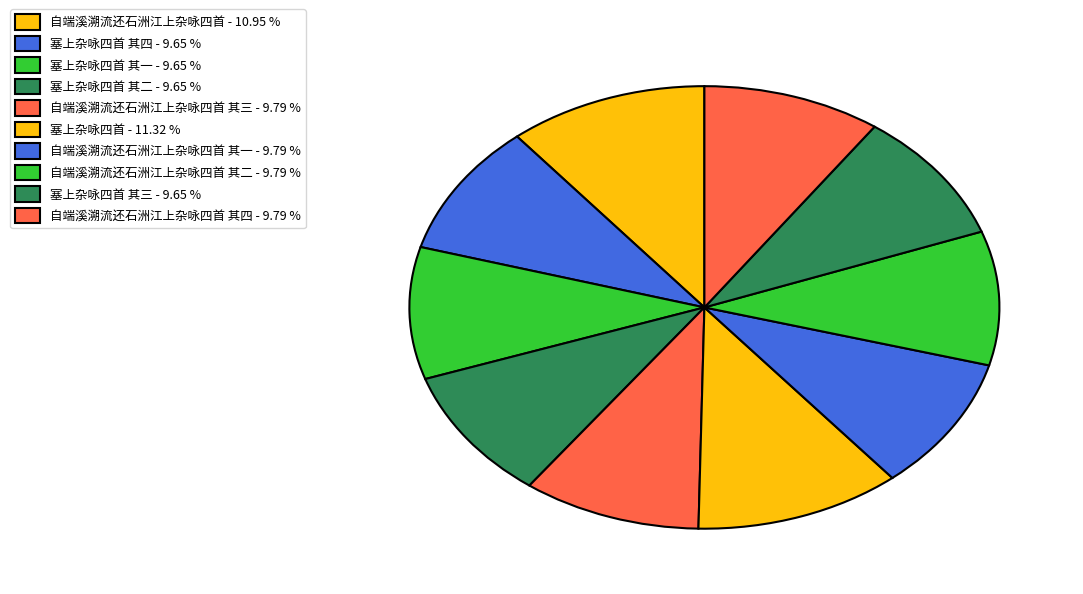

How many slices are in this pie chart?

10